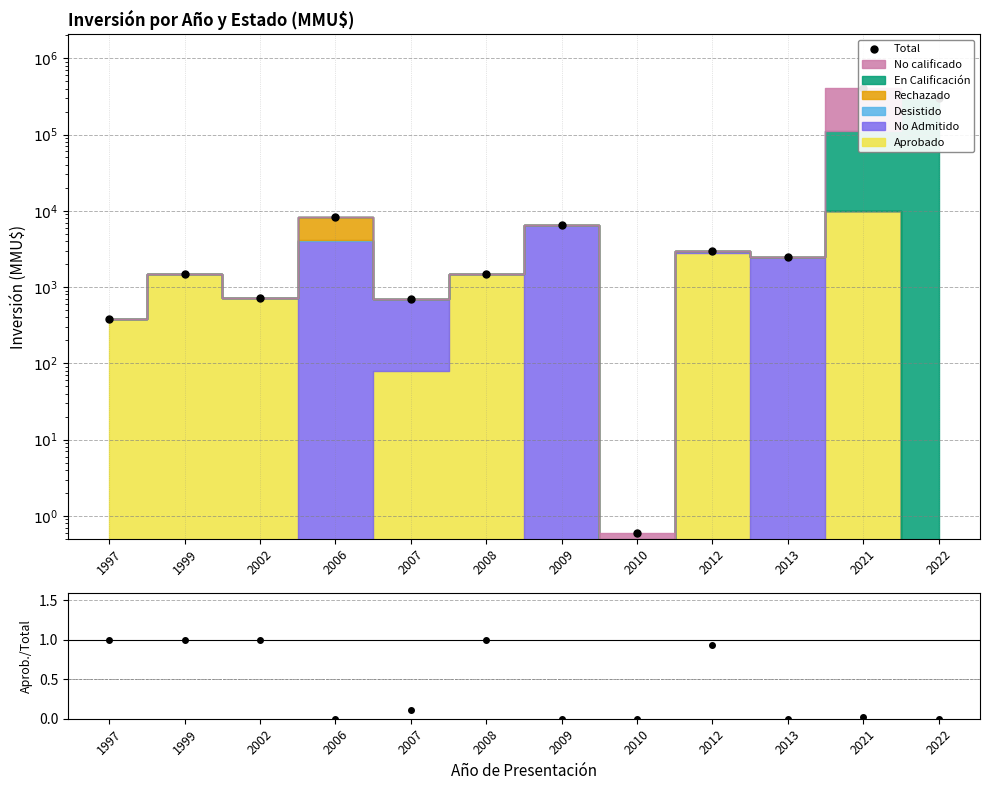

True or false: Total and Aprobado/Total cross at least once.

False